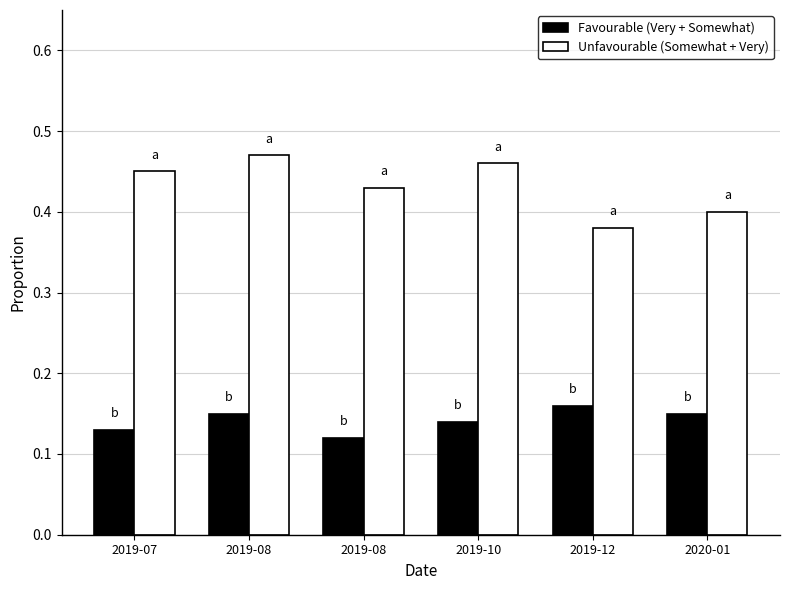

Rank the series by their maximum value, from highest to lowest.

Unfavourable (Somewhat + Very), Favourable (Very + Somewhat)